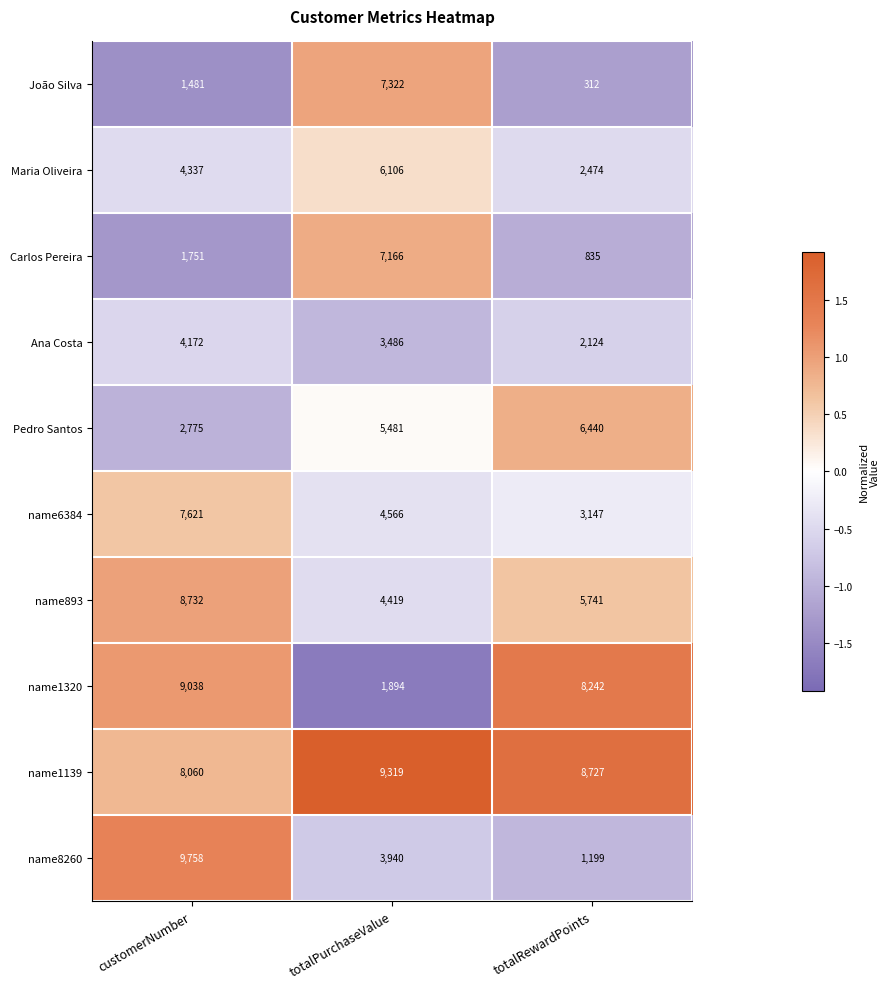

Which series has the largest total across all categories?

name1139